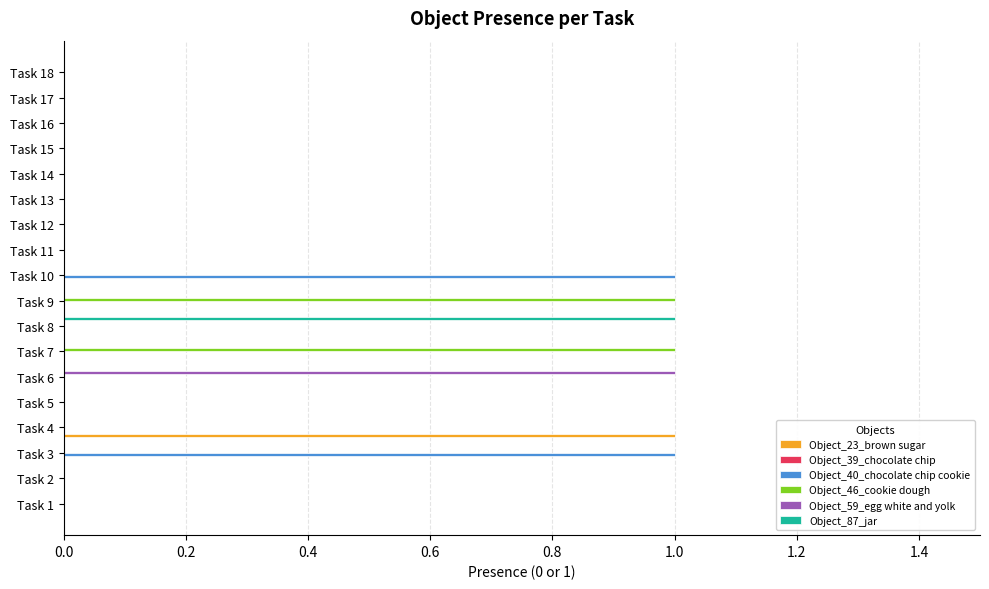

What is the maximum value for Object_59_egg white and yolk?

1